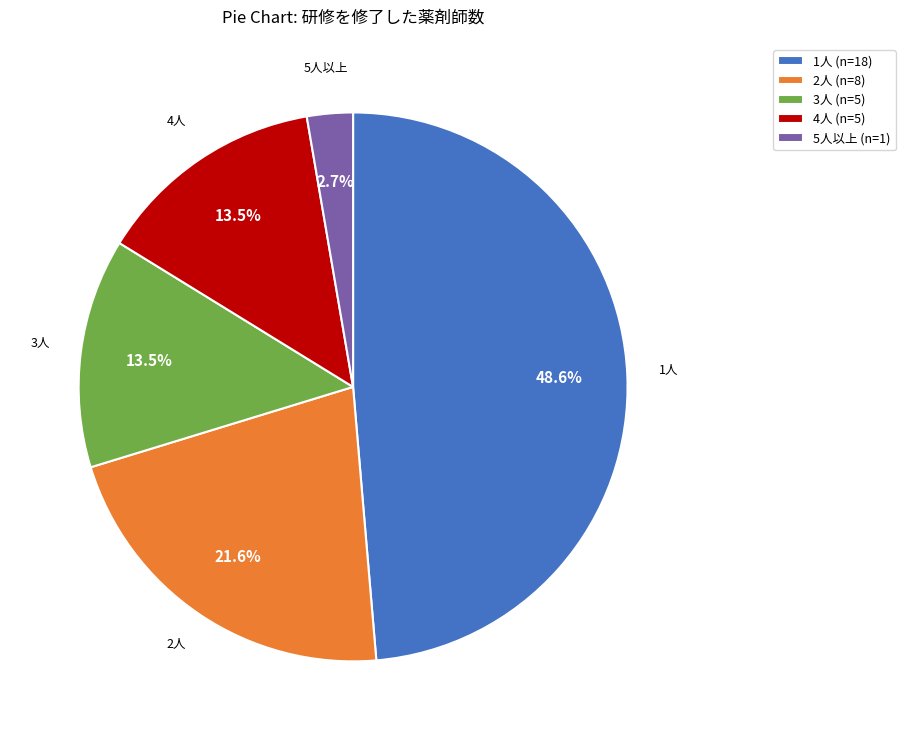

Is there a majority slice in this chart?

No